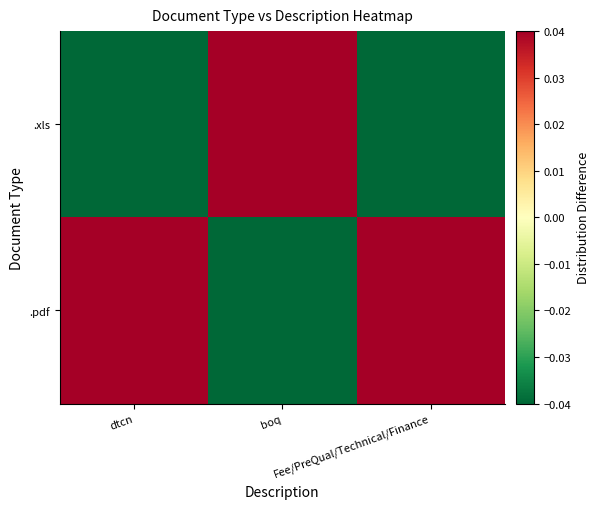

Which series has the largest range (max minus min)?

.xls